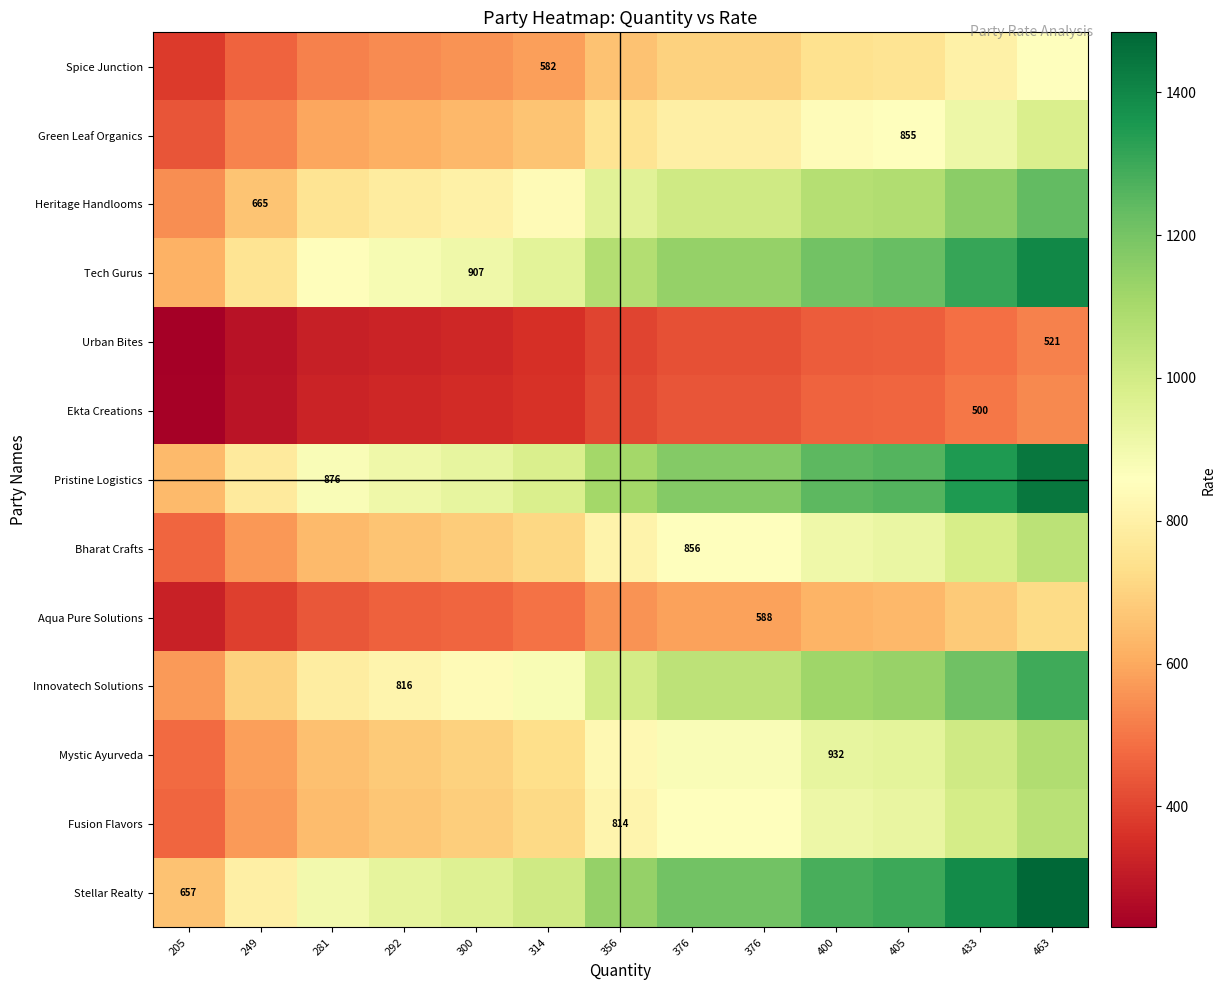

Between 356 and 433, which is larger?

433